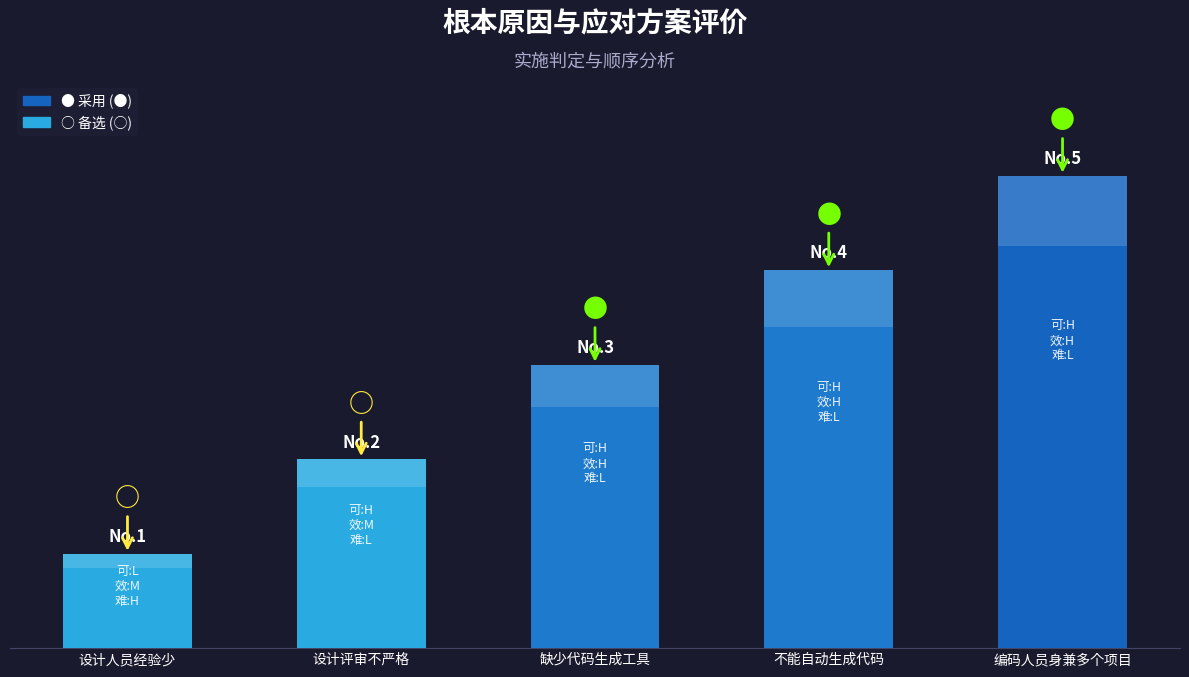

At which category does the chart reach its peak across all series?

编码人员身兼多个项目